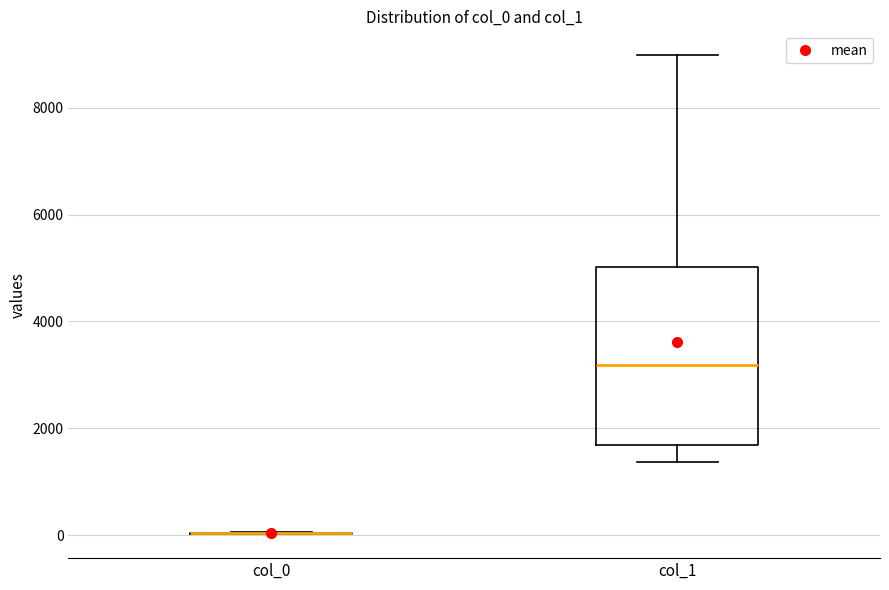

Reading left to right, transcribe this box plot: for each box, give where its median line is, the range the box spans, and where its two whiskers end, as read against the y-axis. The values are not printed on the chart, so give them approximately, as read against the axis.

col_0: box collapsed to a line at 0, whiskers 0 to 0
col_1: median 3200, box 1600 to 5000, whiskers 1400 to 9000